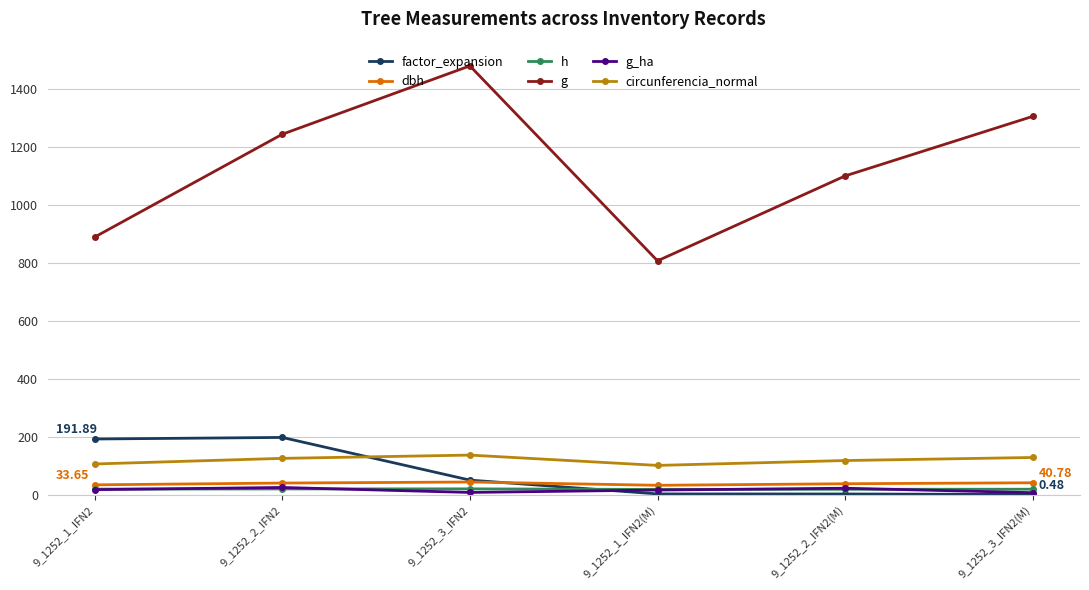

How many data points in circunferencia_normal are less than 125?

3